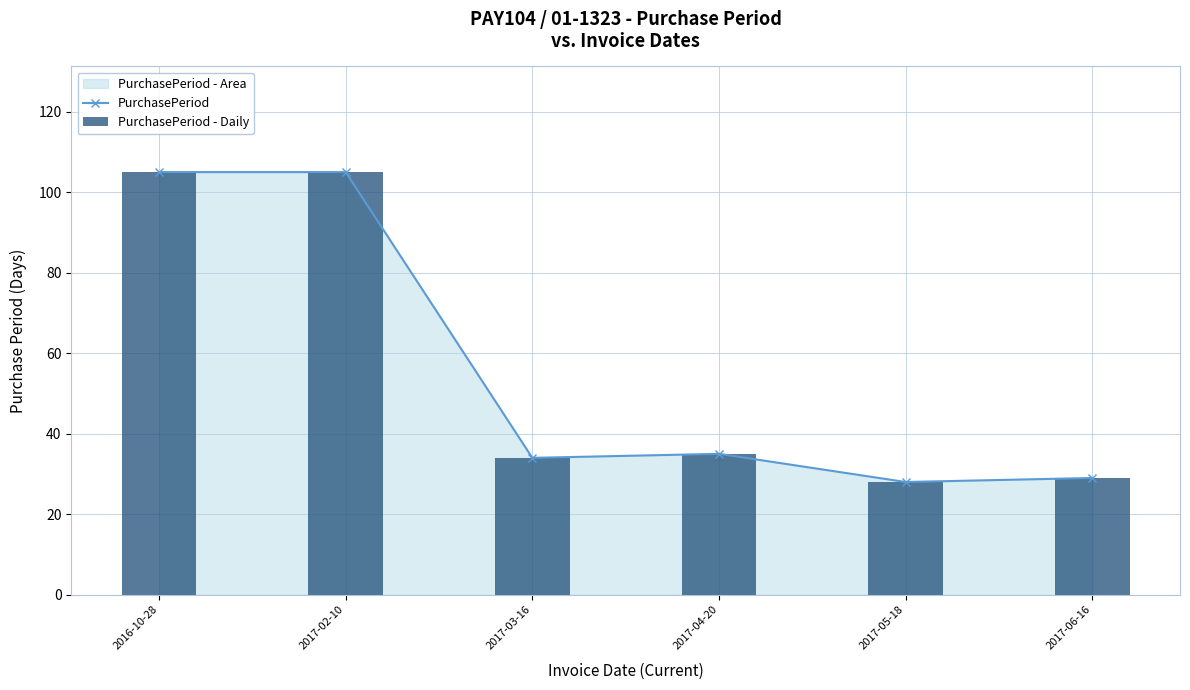

How many groups of bars are there?

6